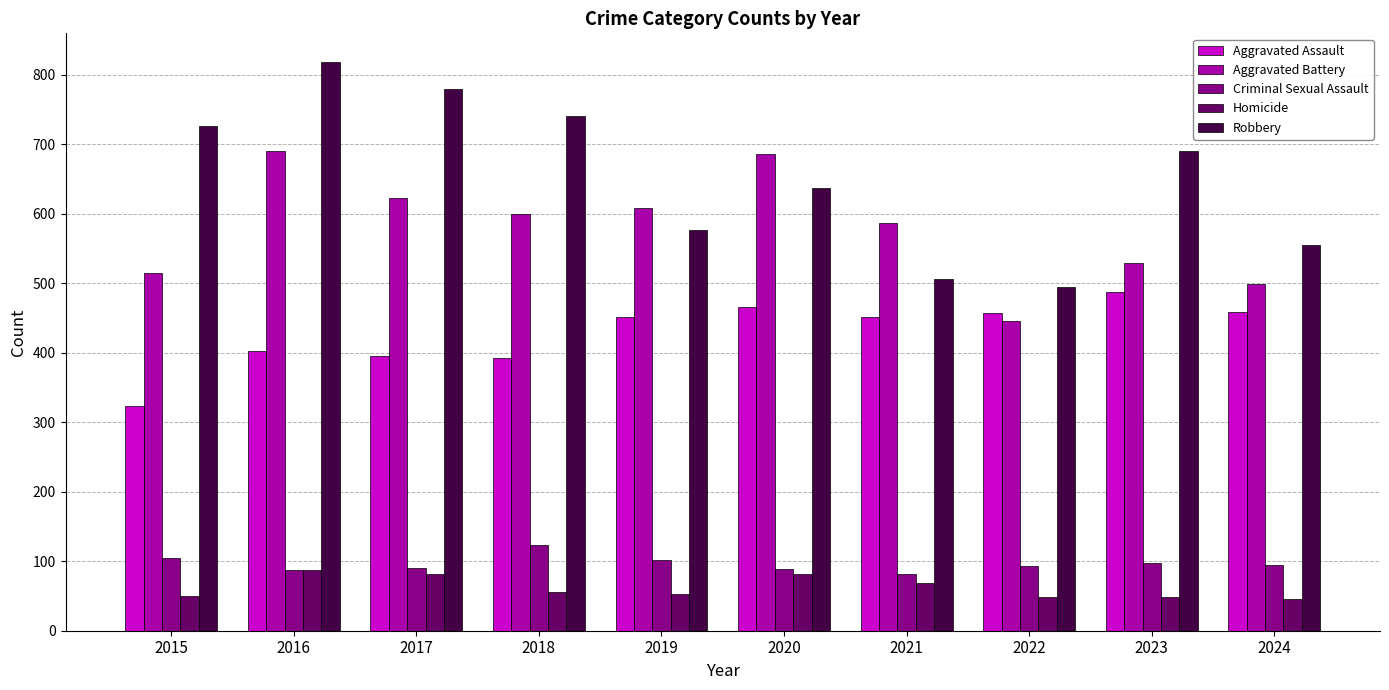

How many values in the Robbery series are below 690?

5